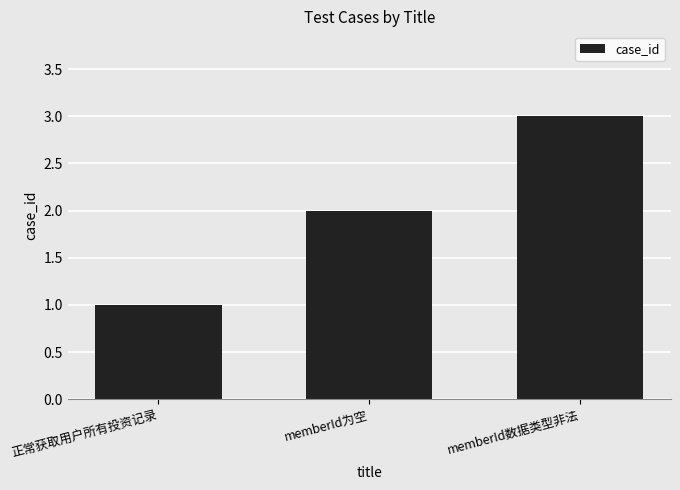

Reading left to right, what are all the values shown in this chart?

1	2	3